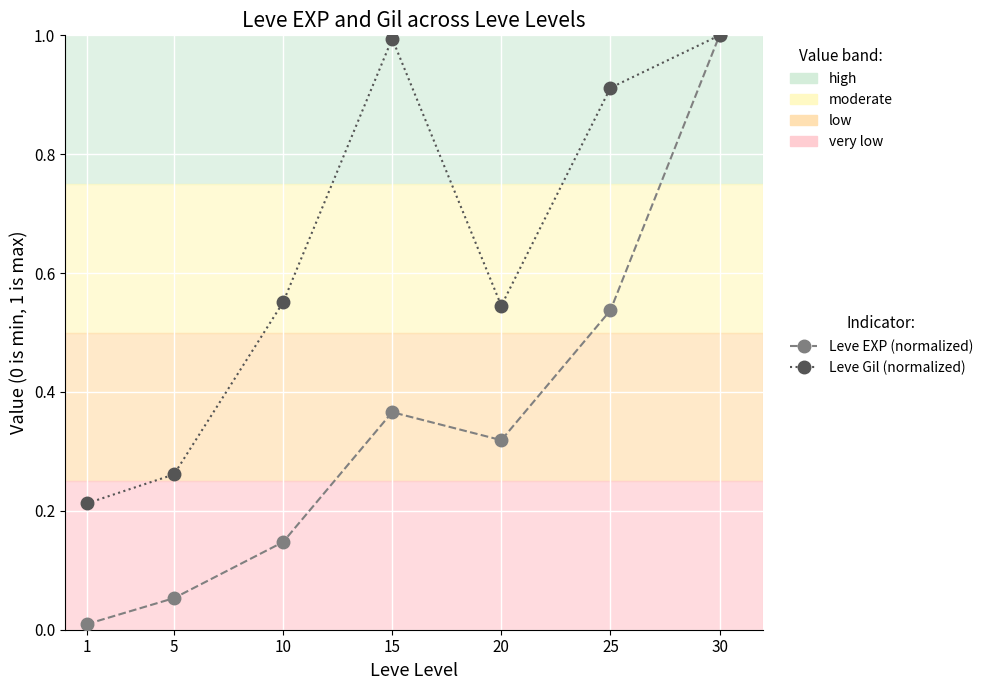

Rank the series at 1 from highest to lowest value.

Leve Gil (normalized), Leve EXP (normalized)